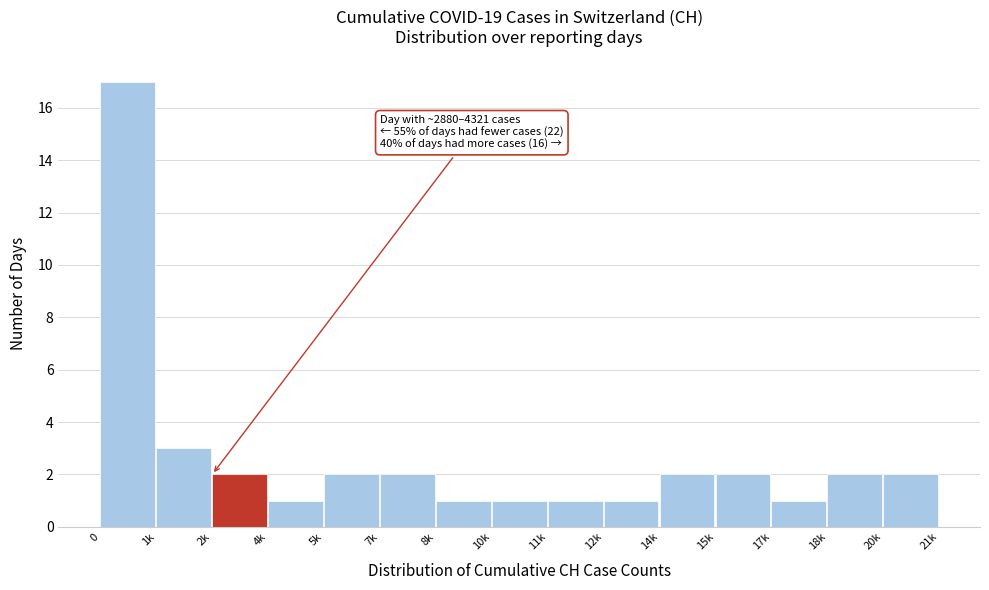

Reading left to right, extract all data points from this chart.

17	3	2	1	2	2	1	1	1	1	2	2	1	2	2